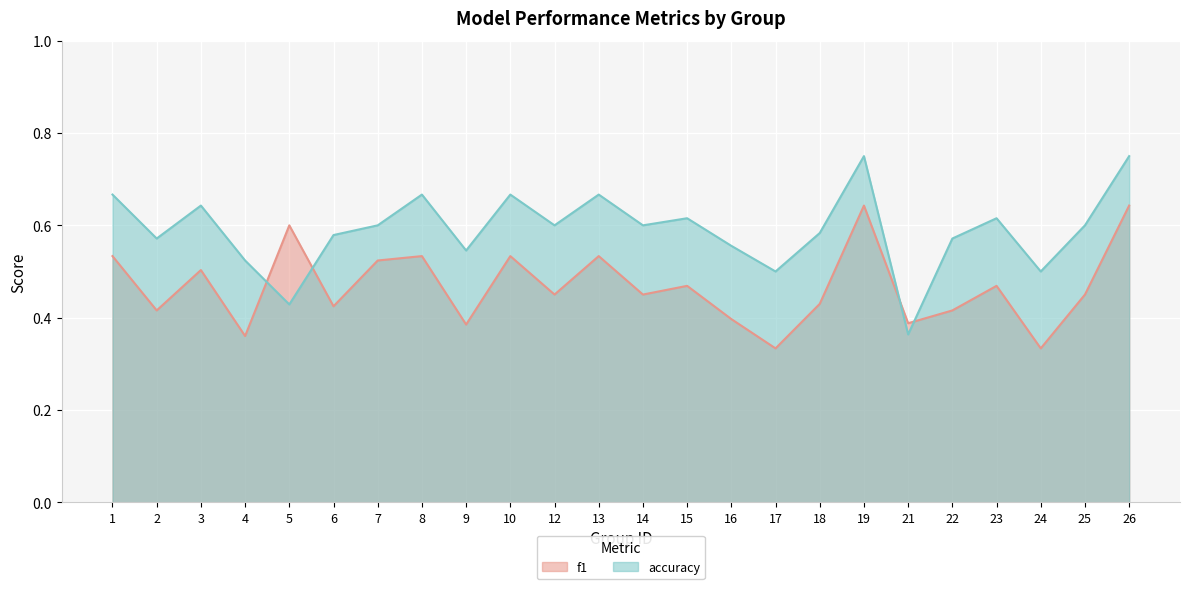

At which category does f1 reach its first local valley?

2